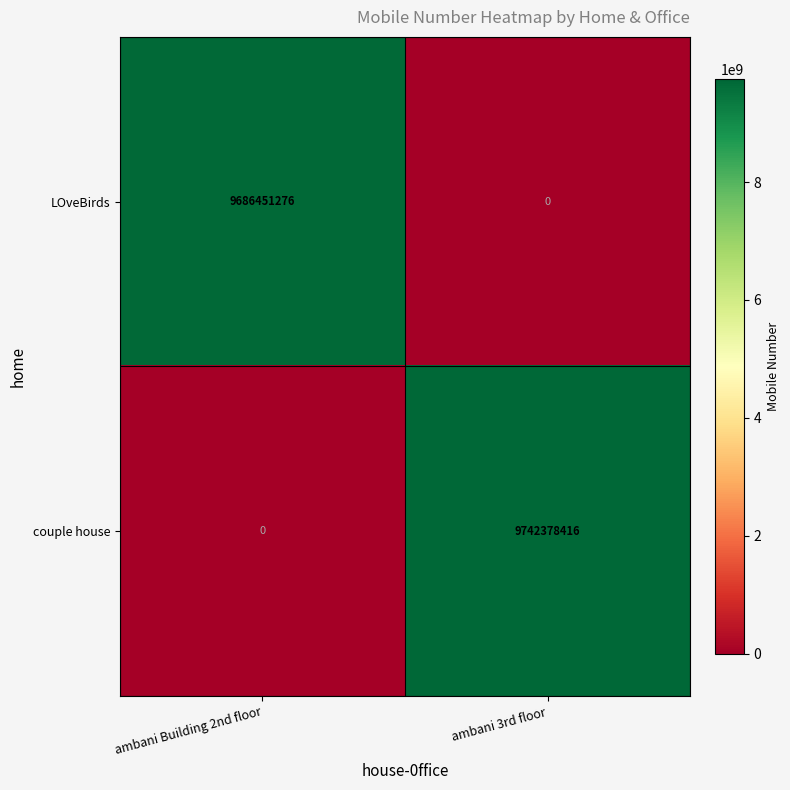

Which series has the largest range (max minus min)?

couple house